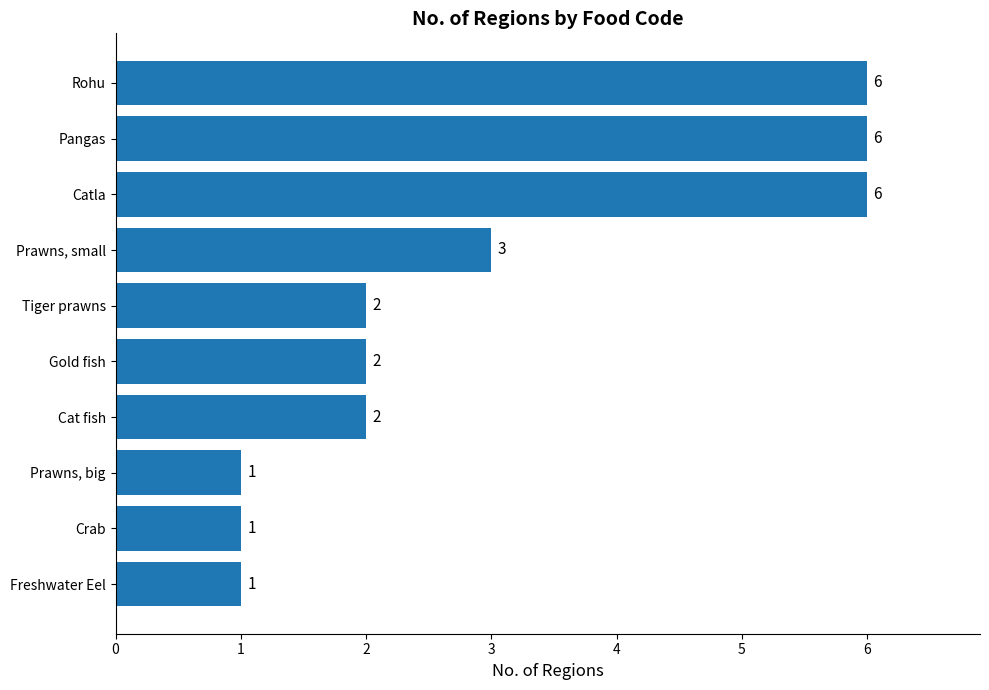

The value at Prawns, big is 1. True or false?

True